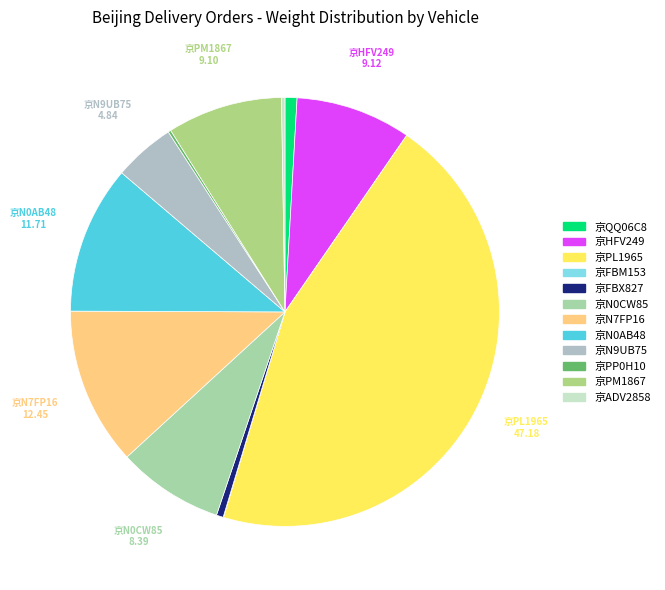

What is the ratio of the value at 京QQ06C8 to the value at 京N0CW85?

0.1